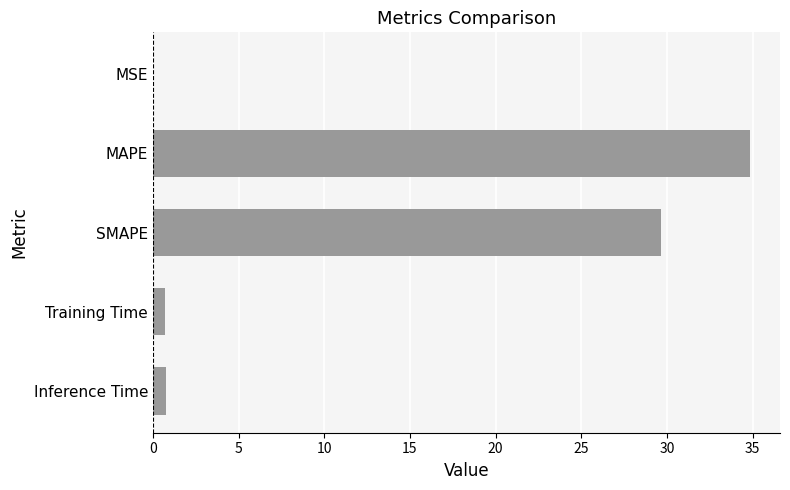

What is the sum of all values?

66.0